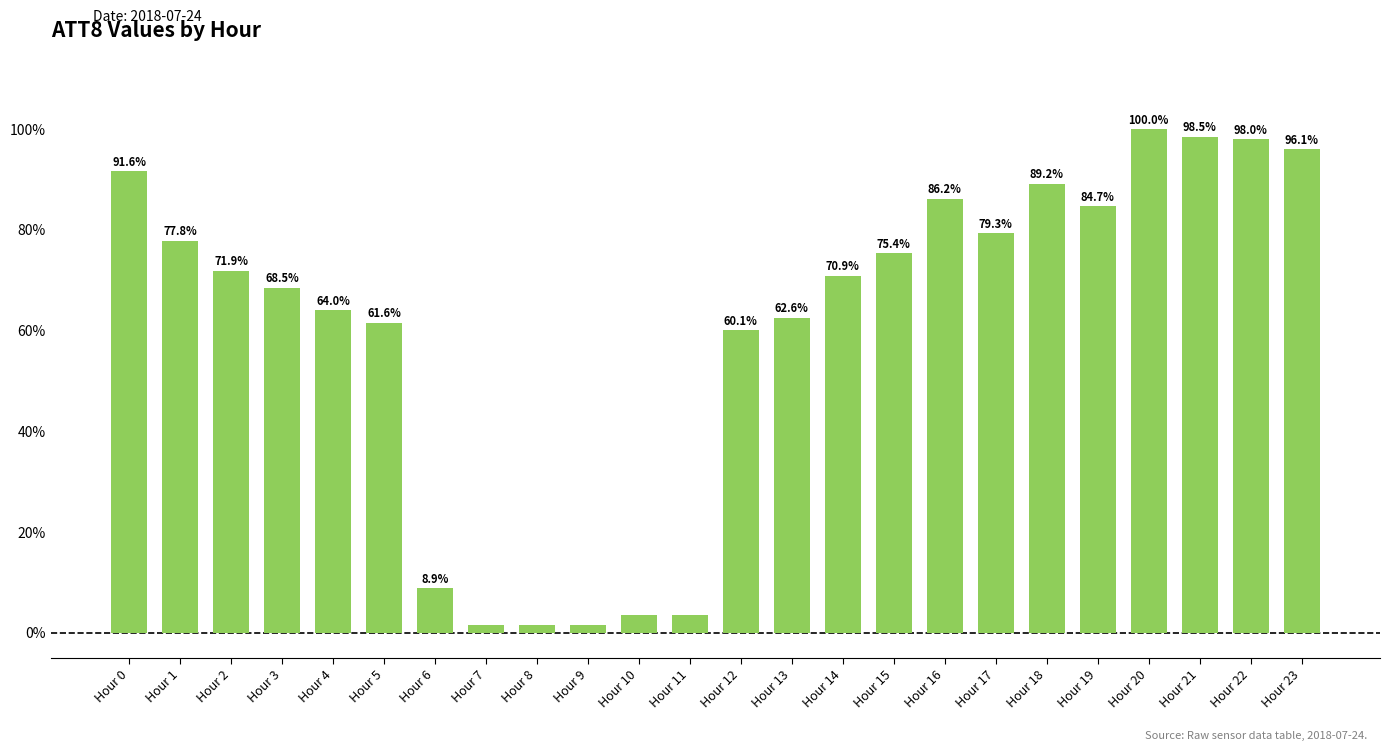

What is the value of the 6th bar from the left?

61.6